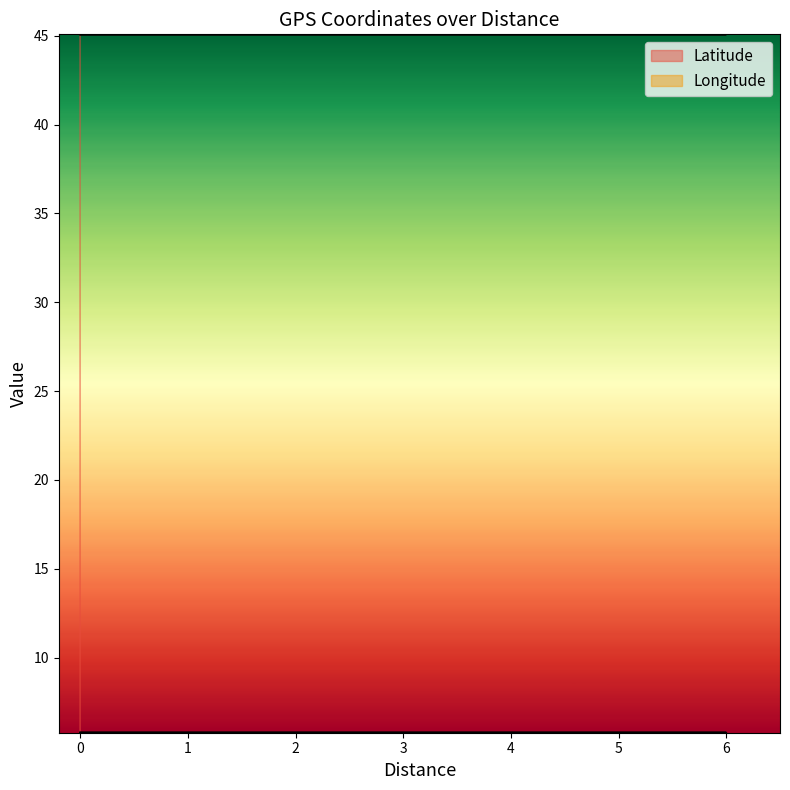

Is it true that Latitude equals 21.7 at 0?

False